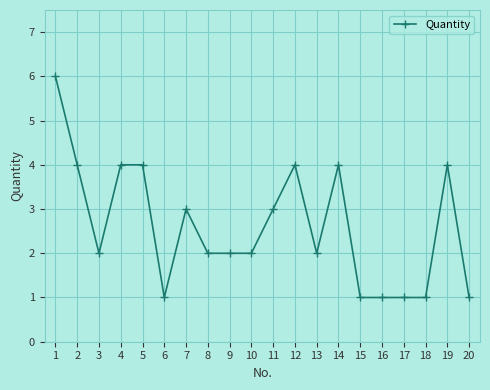

Is it true that the value at 8 is 1?

False